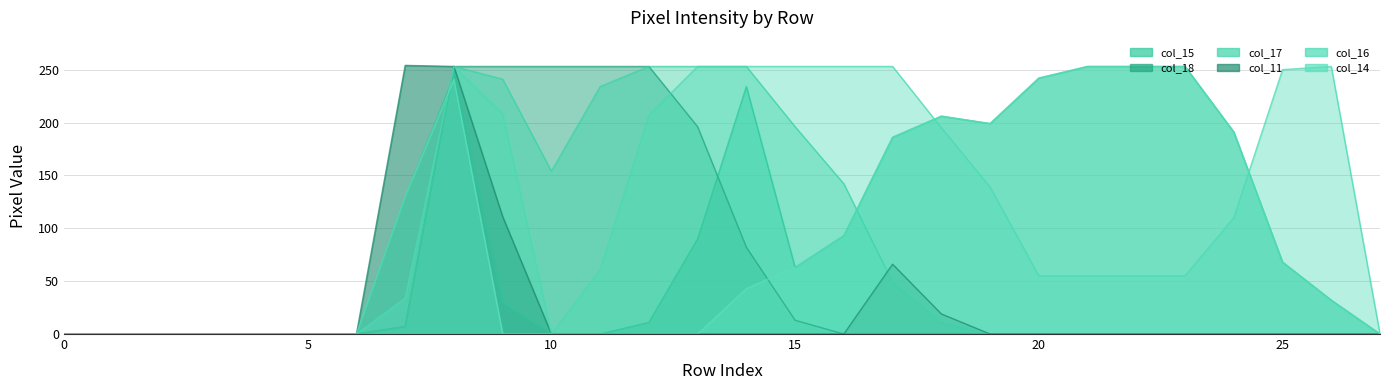

True or false: col_16 has more than 1 points higher than both neighbors.

True